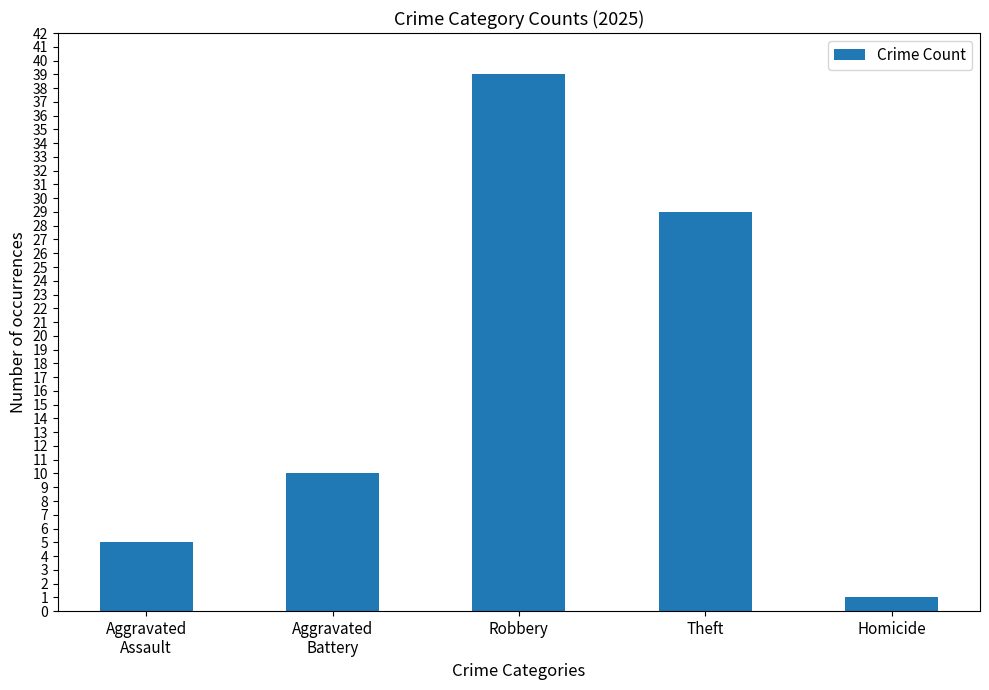

What is the value of the 5th bar from the left?

1